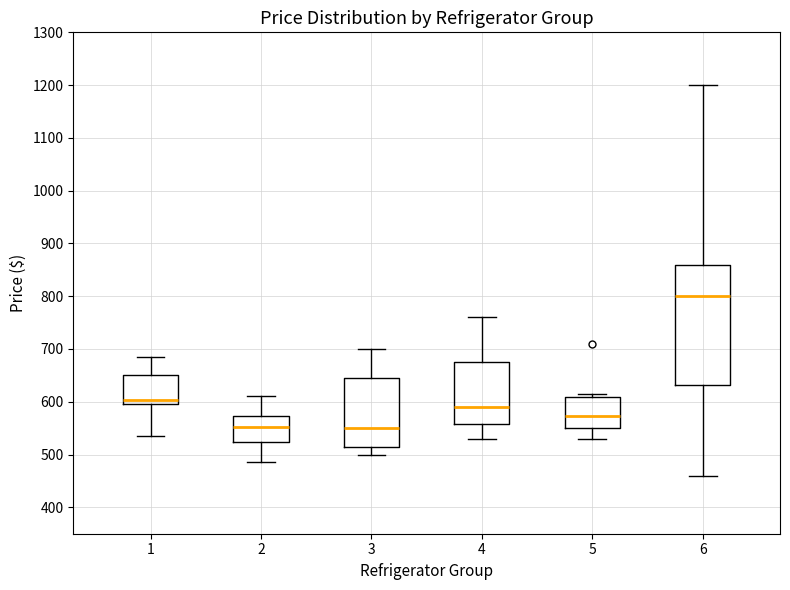

Comparing the boxes themselves (not the whiskers), which one is the tallest?

6